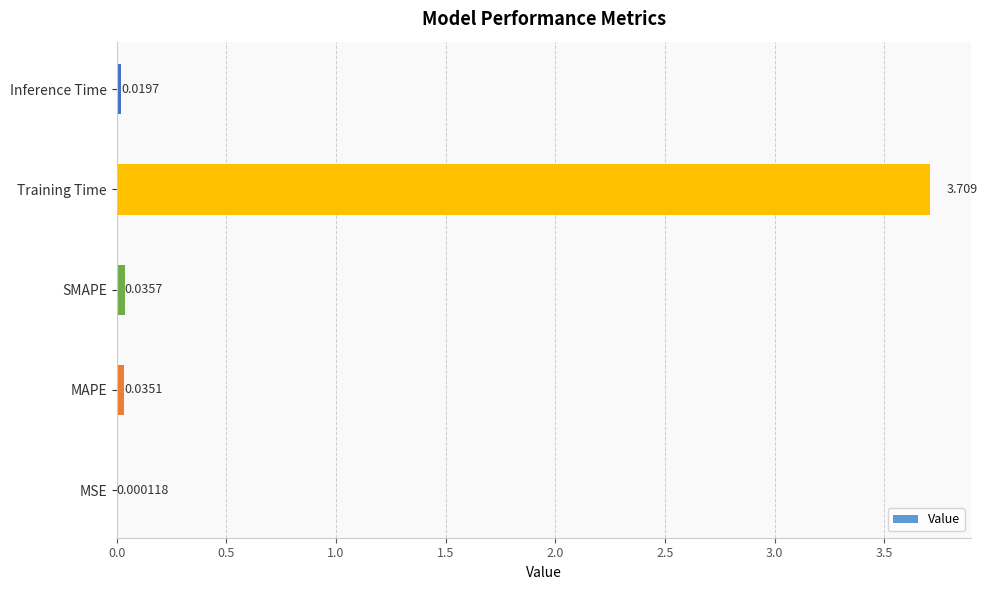

Which label corresponds to the largest value in the chart?

Training Time